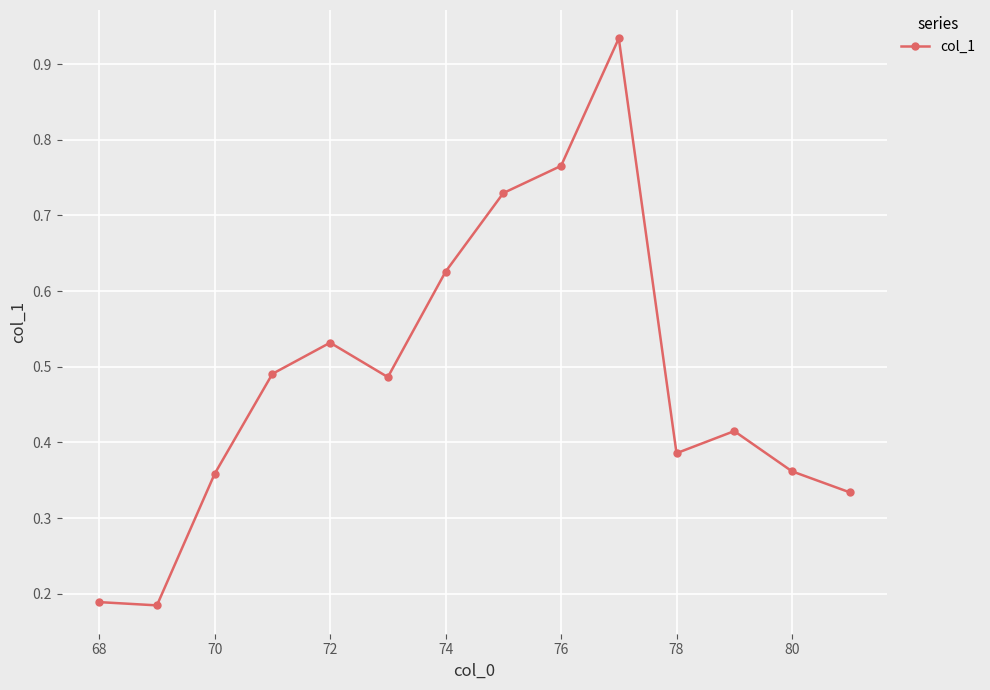

How many points are higher than both their immediate neighbors (excluding endpoints)?

3